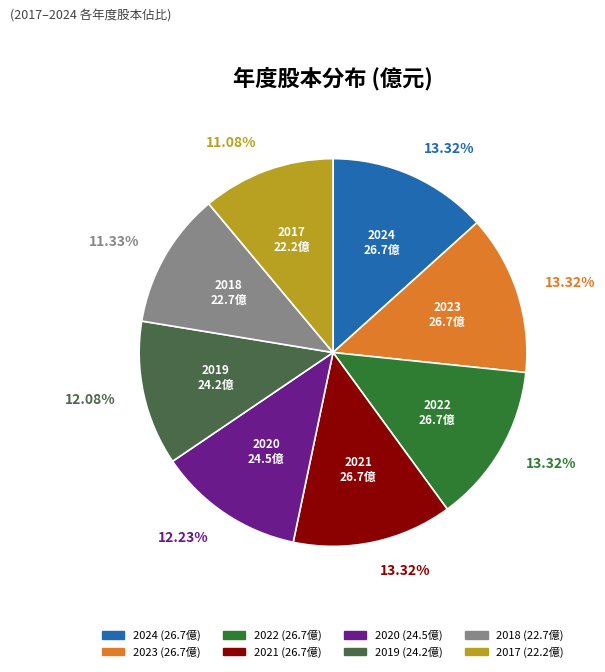

What percentage is the 2022 slice, to the nearest percent?

13%